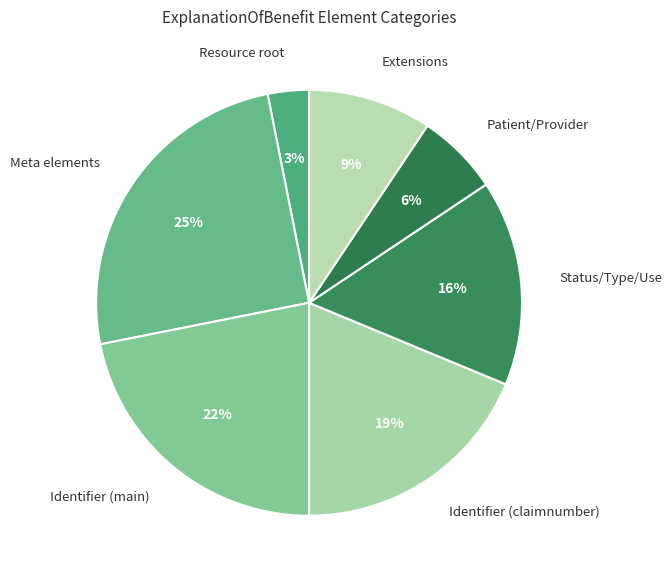

Which slice is the smallest?

Resource root